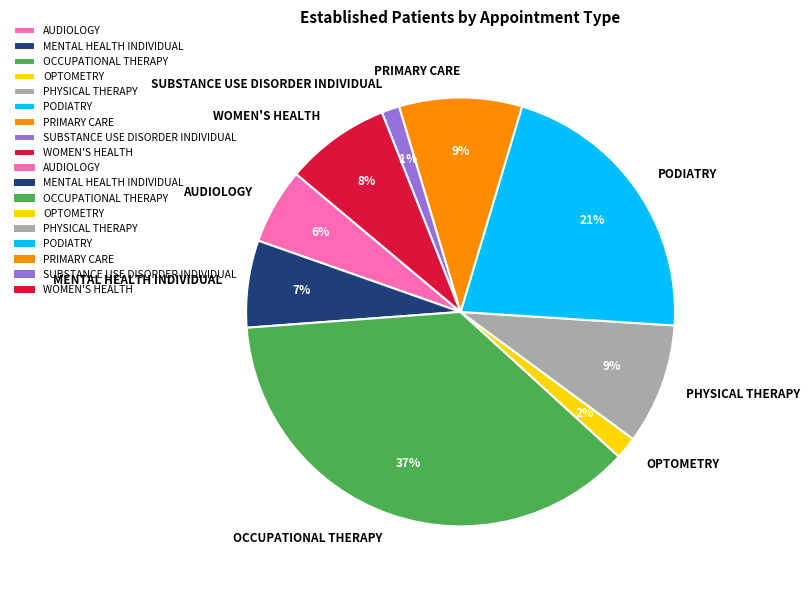

What is the largest slice in the pie chart?

OCCUPATIONAL THERAPY